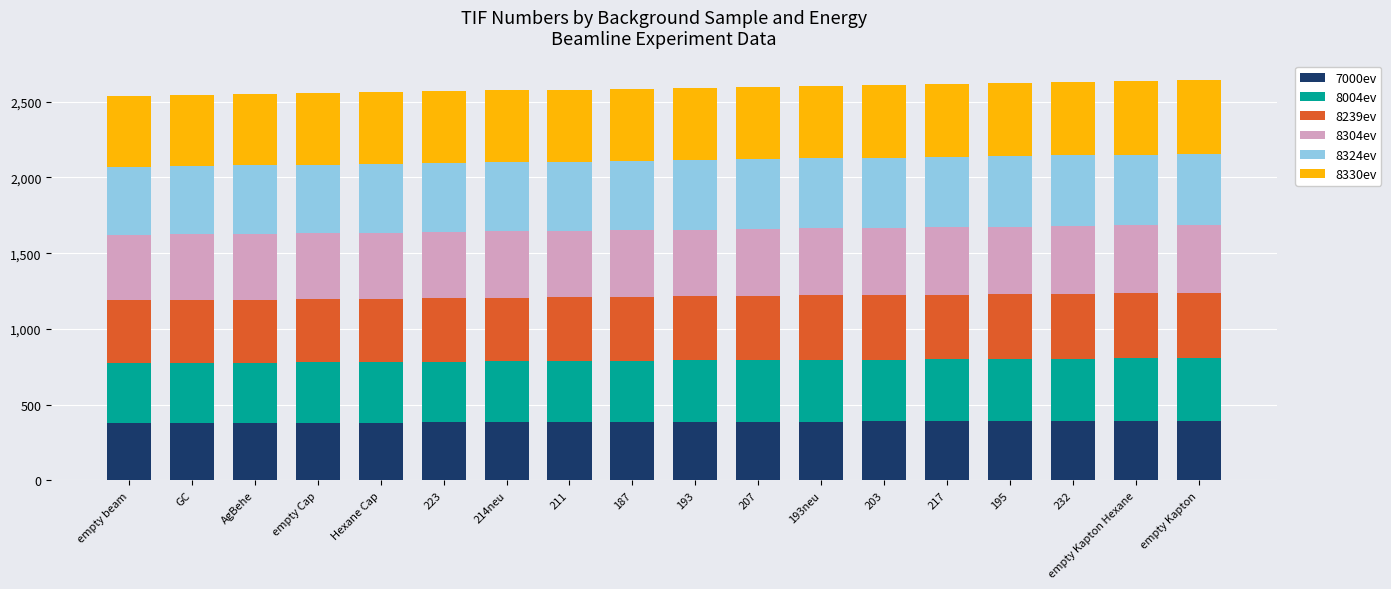

What are all the series names shown in the legend?

7000ev, 8004ev, 8239ev, 8304ev, 8324ev, 8330ev